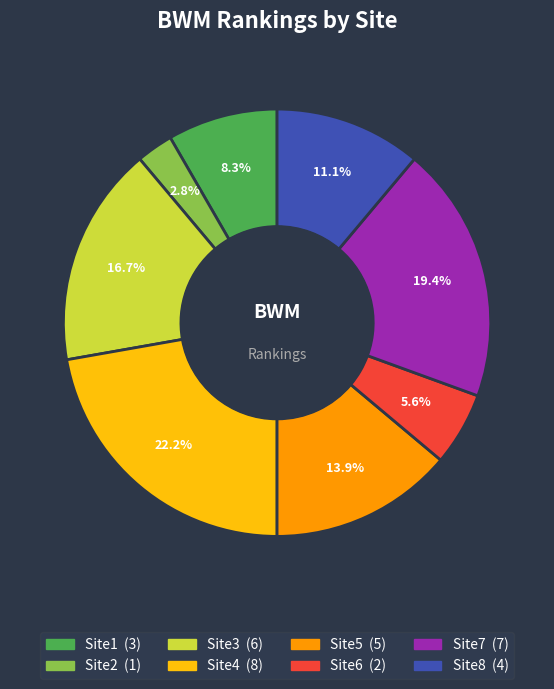

What is the largest slice in the pie chart?

Site4